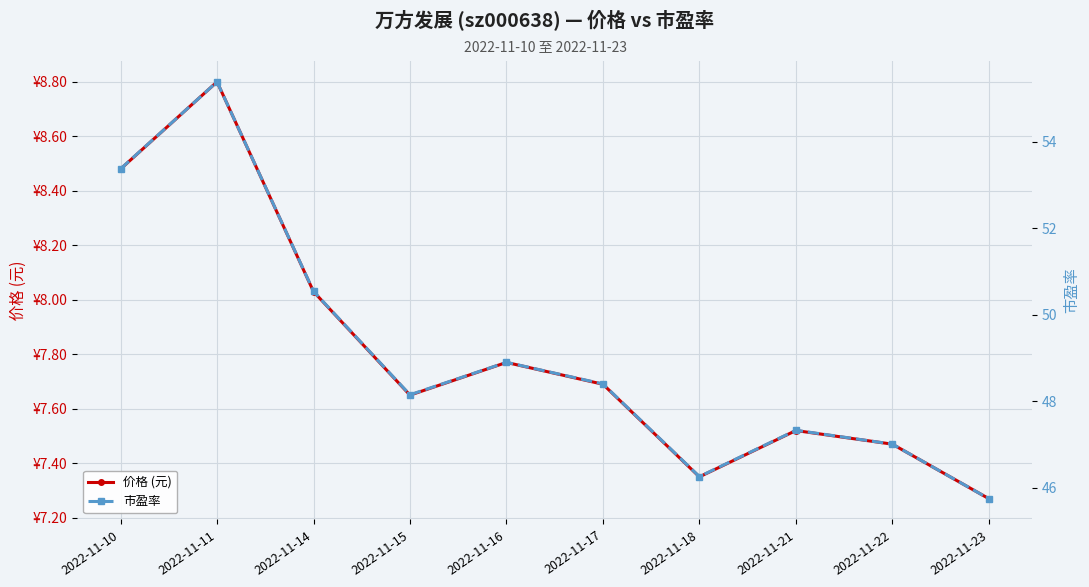

How many interior local valleys does the 市盈率 series have?

2